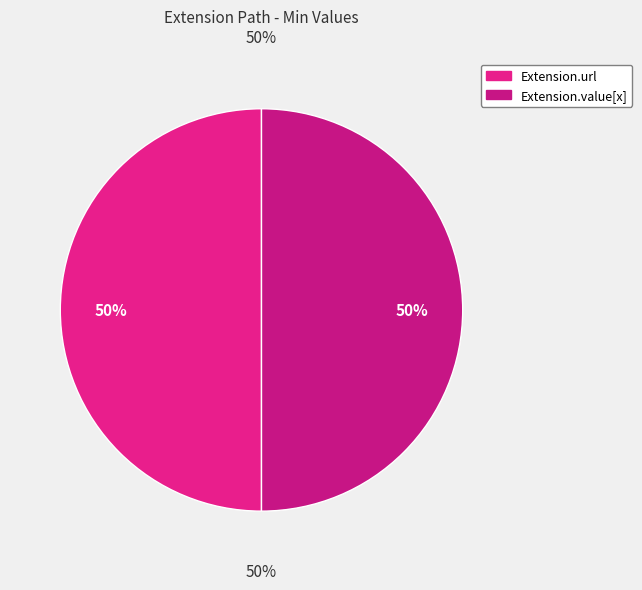

Count the number of slices in the pie.

5